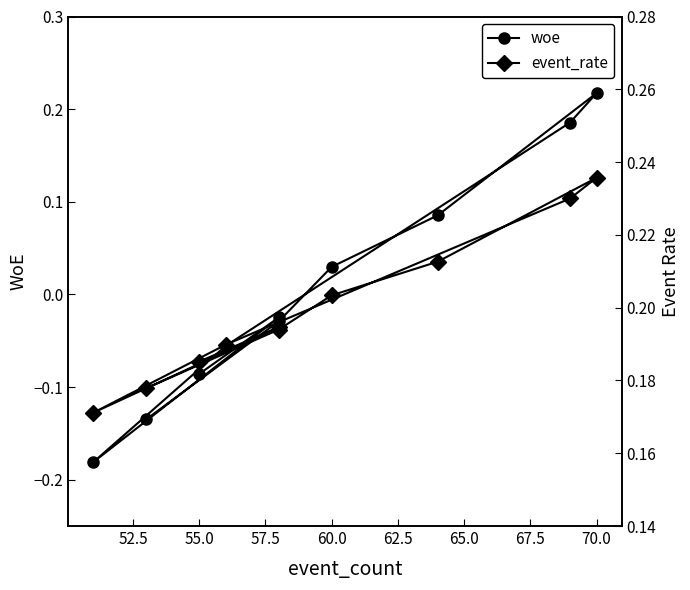

How many values in the woe series are below 0?

6